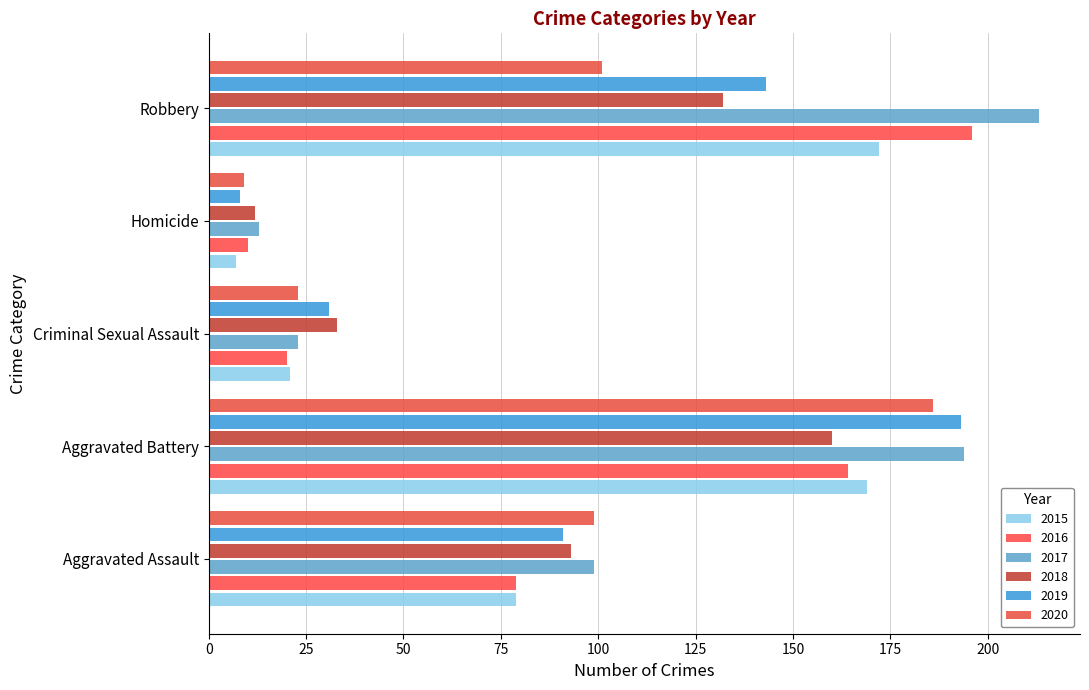

At how many categories does at least one series exceed 176?

2